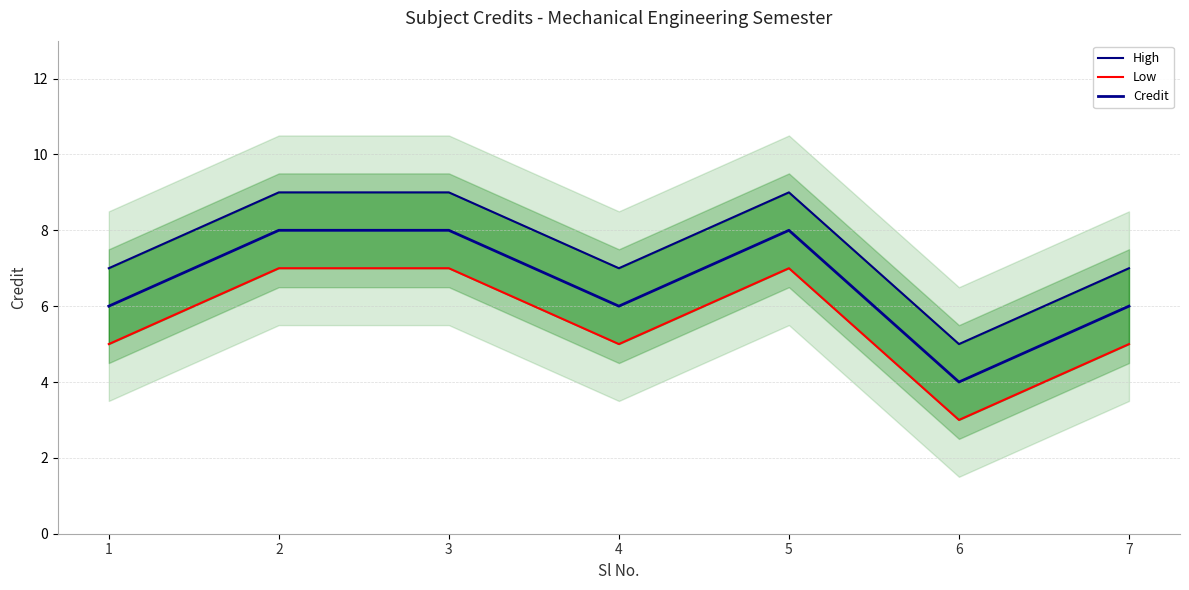

How many interior local valleys does the Low series have?

2